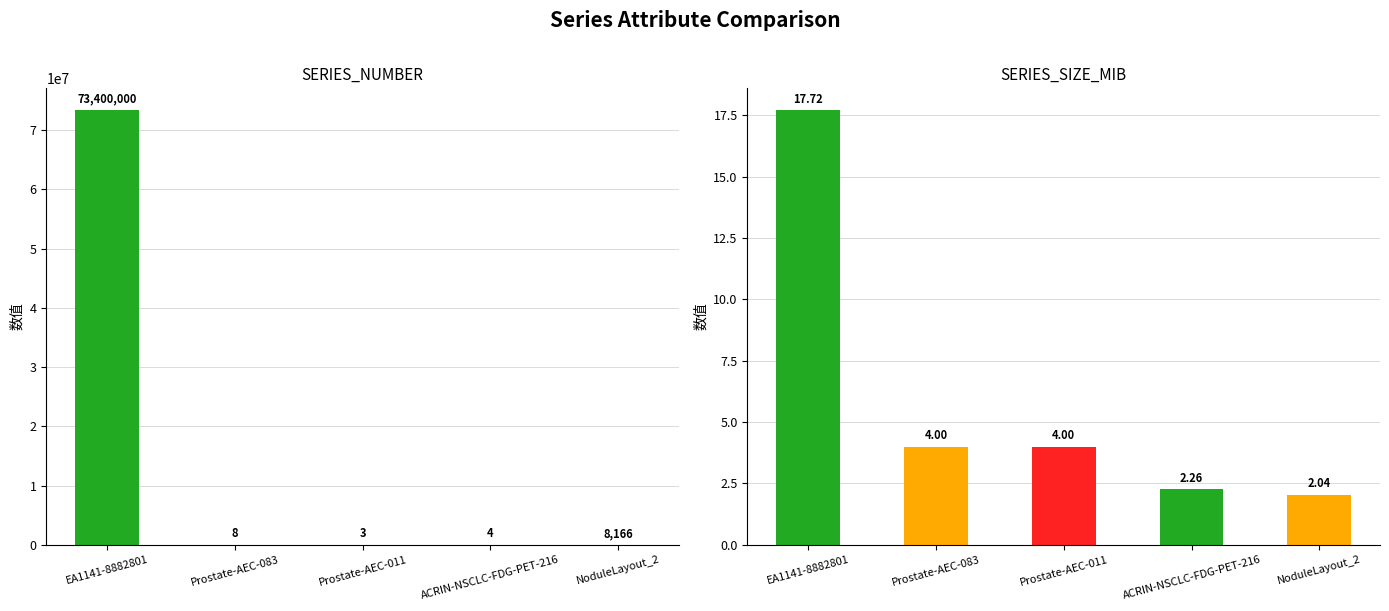

Read the SERIES_SIZE_MIB value at NoduleLayout_2.

2.0